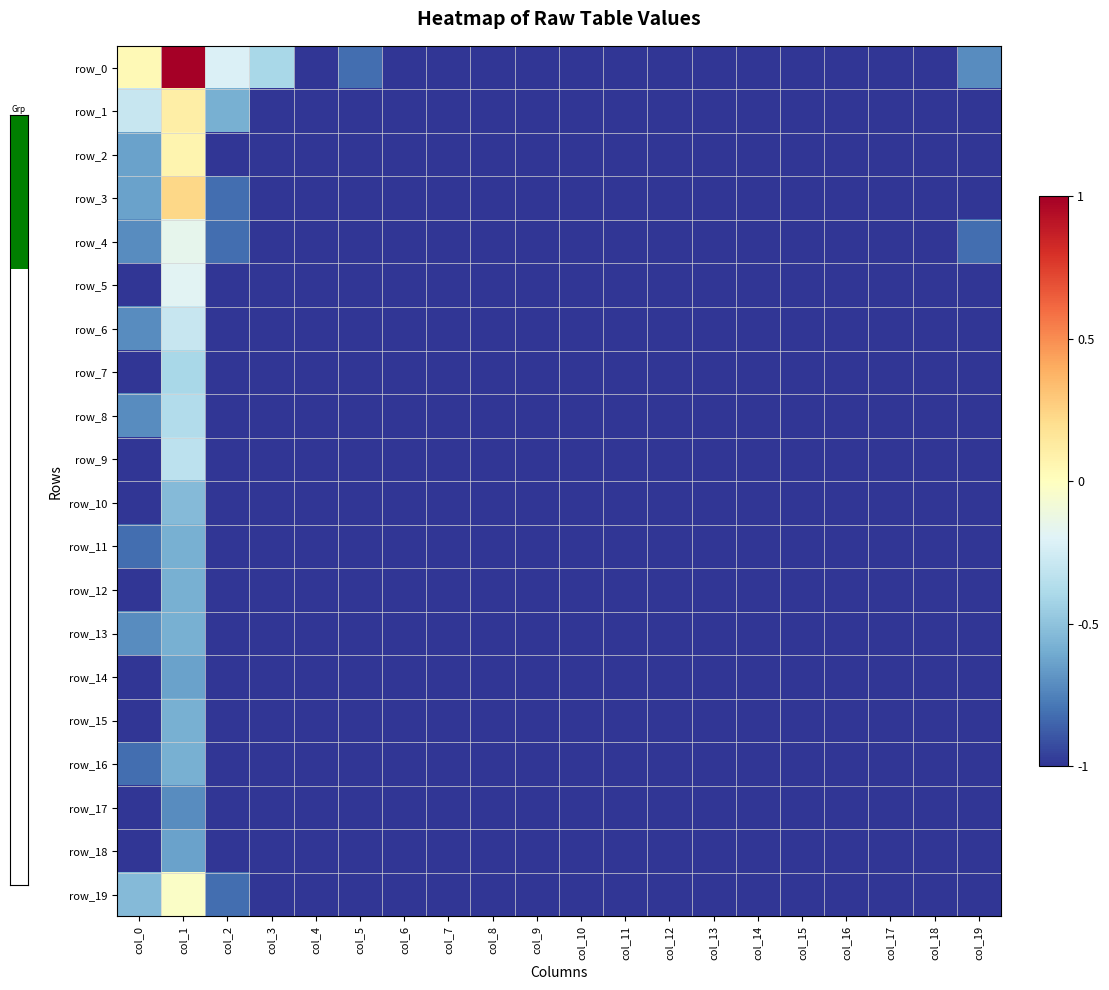

How many categories are shown in the chart?

20